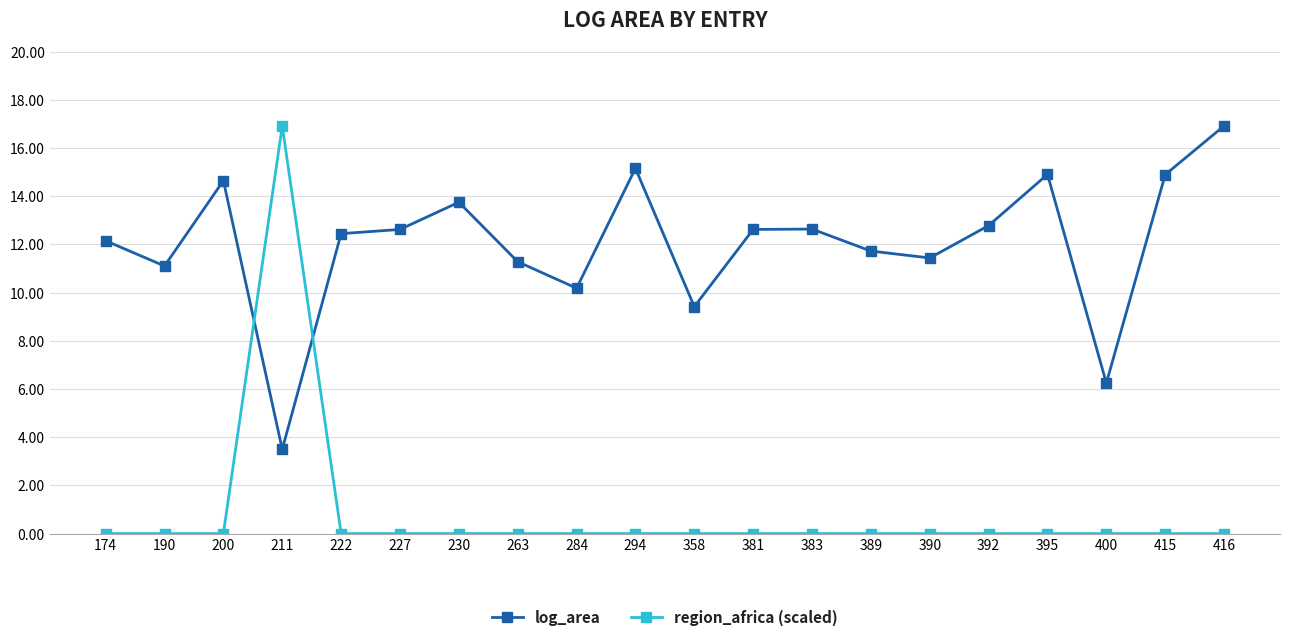

What is the spread (max minus min) of values at 227?

12.6